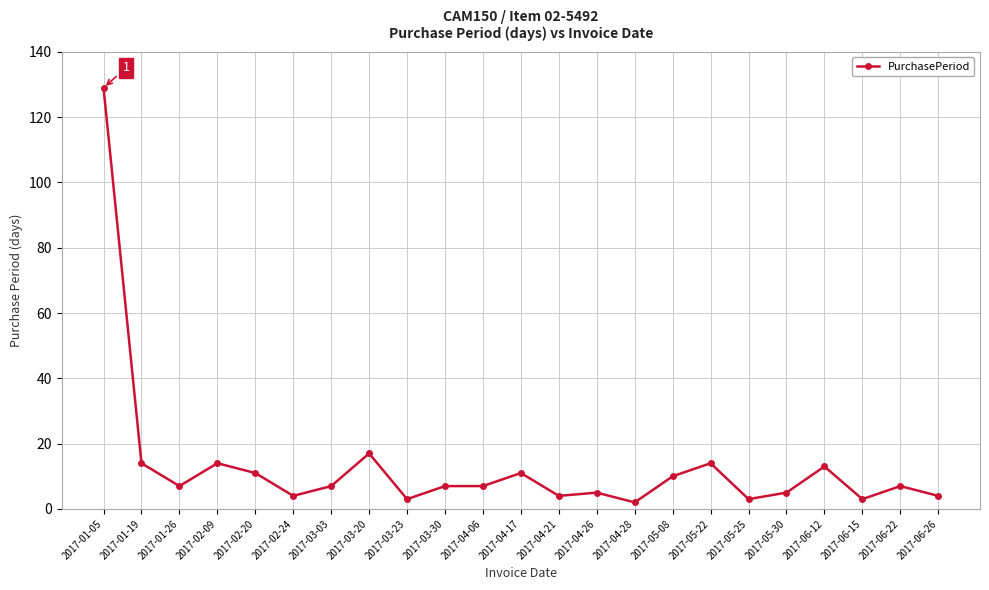

What is the smallest value displayed?

2